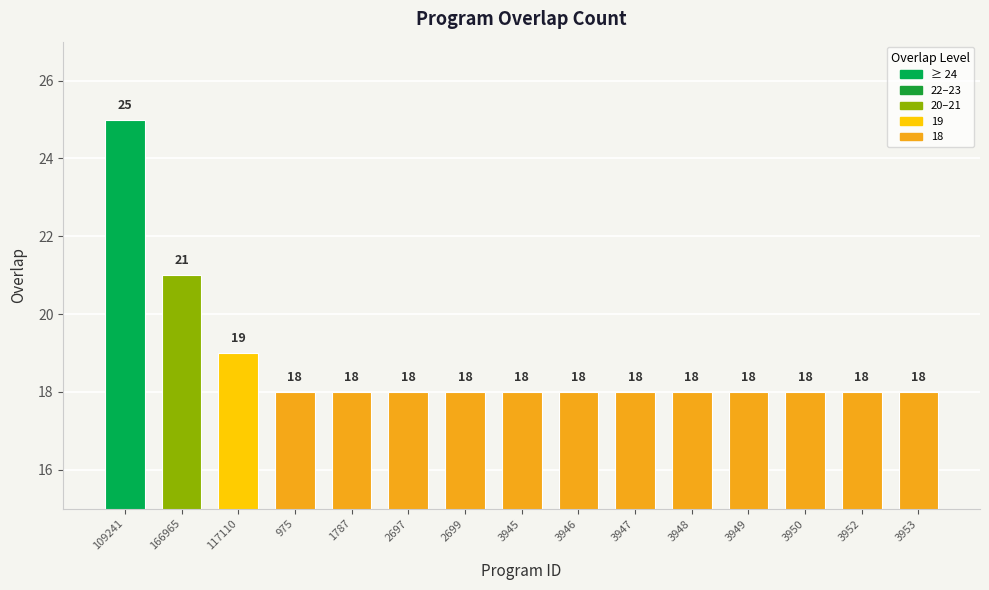

Which has a higher value, 3945 or 117110?

117110